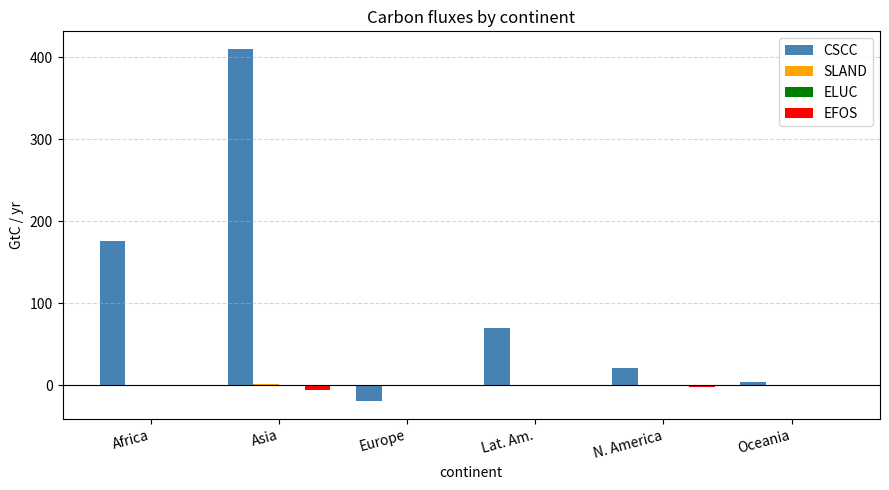

Which label corresponds to the largest value in the chart?

Asia